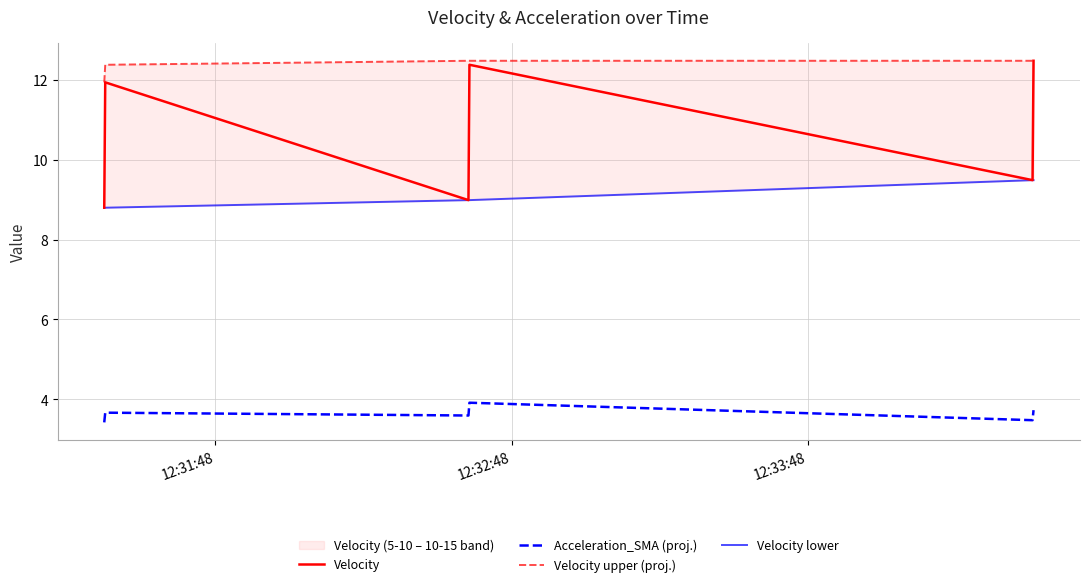

Rank the series by their average value, from lowest to highest.

Acceleration_SMA (proj.), Velocity lower, Velocity, Velocity upper (proj.)